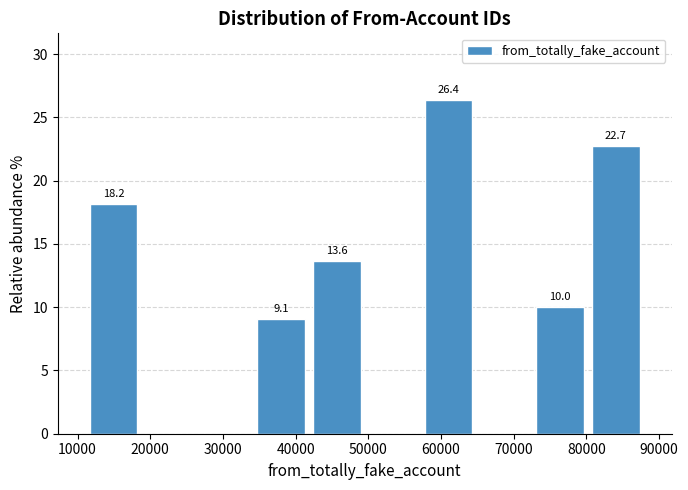

Which range on the x-axis has the tallest bar?

57000 to 65000